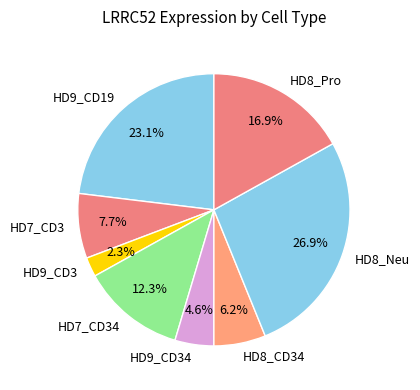

Is there a majority slice in this chart?

No